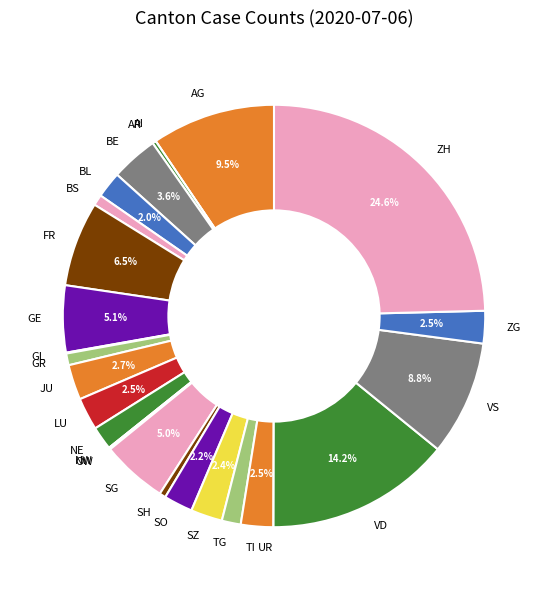

Is there a majority slice in this chart?

No